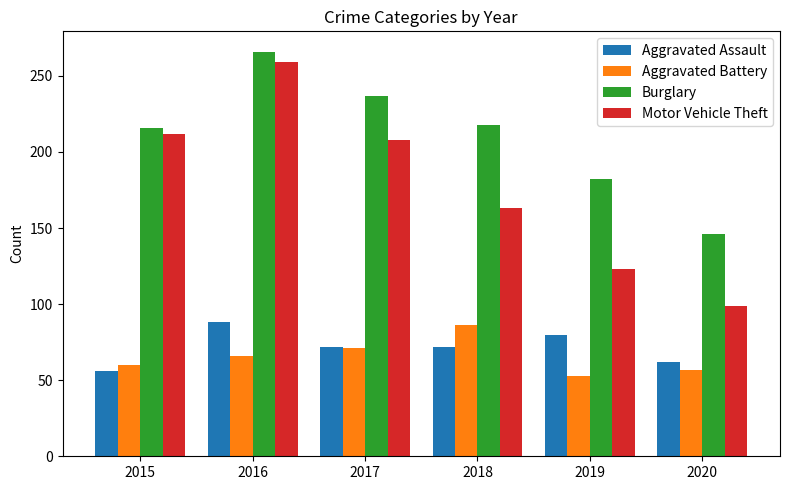

What is the value of the Burglary bar at the 3rd from the left?

237